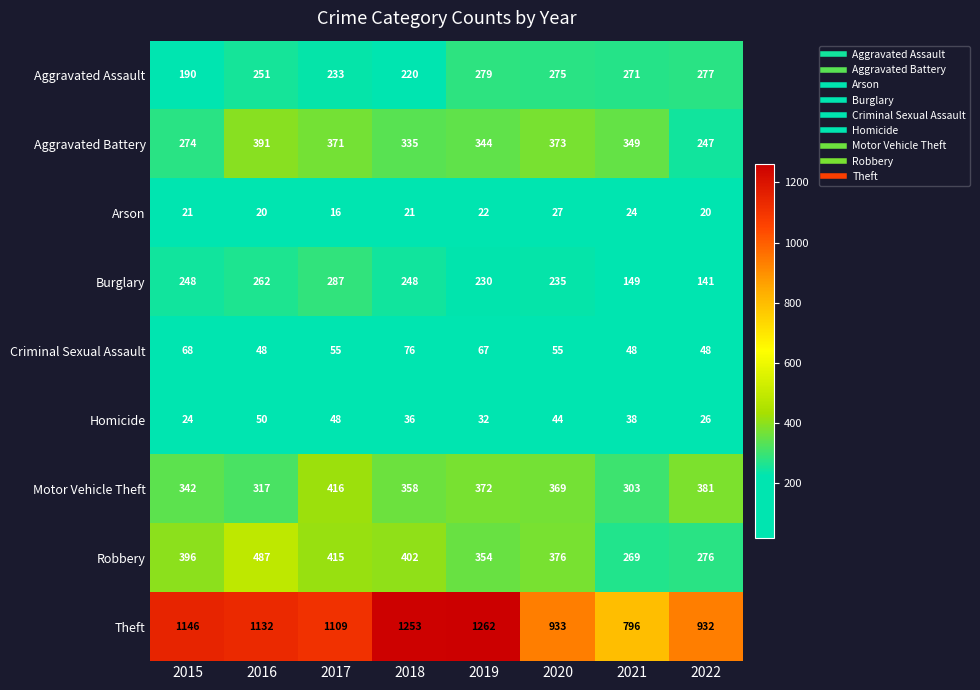

What is the minimum value shown in the chart?

16